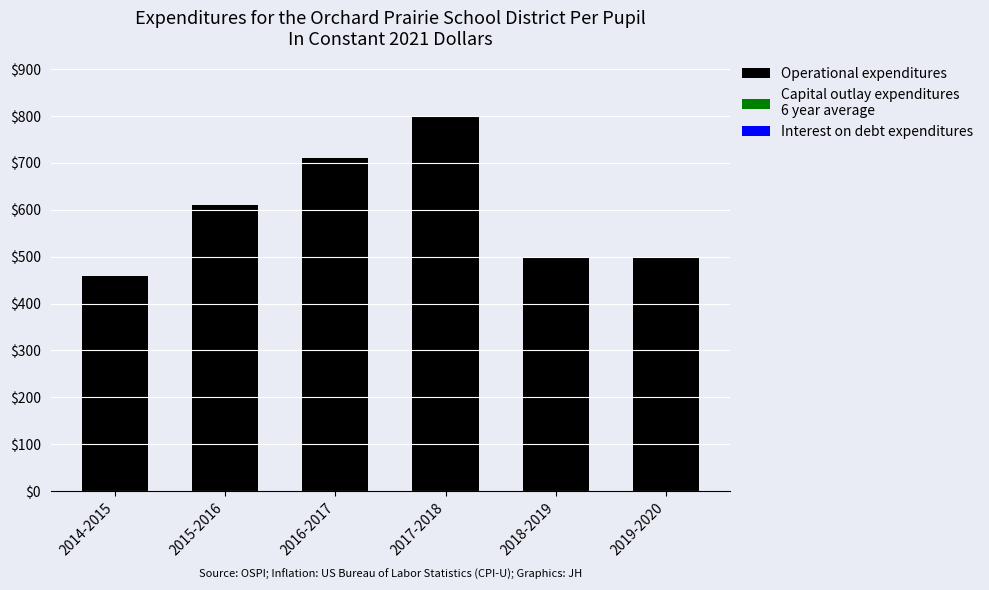

What is the approximate value at 2014-2015?

459